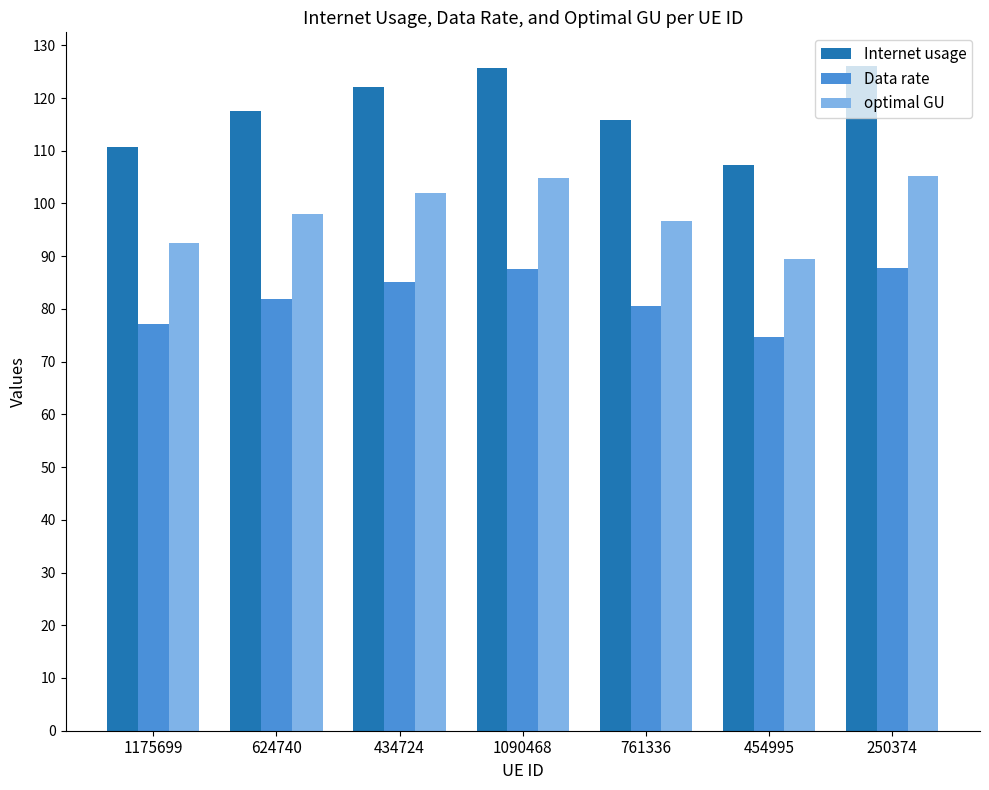

Which series has the largest range (max minus min)?

Internet usage